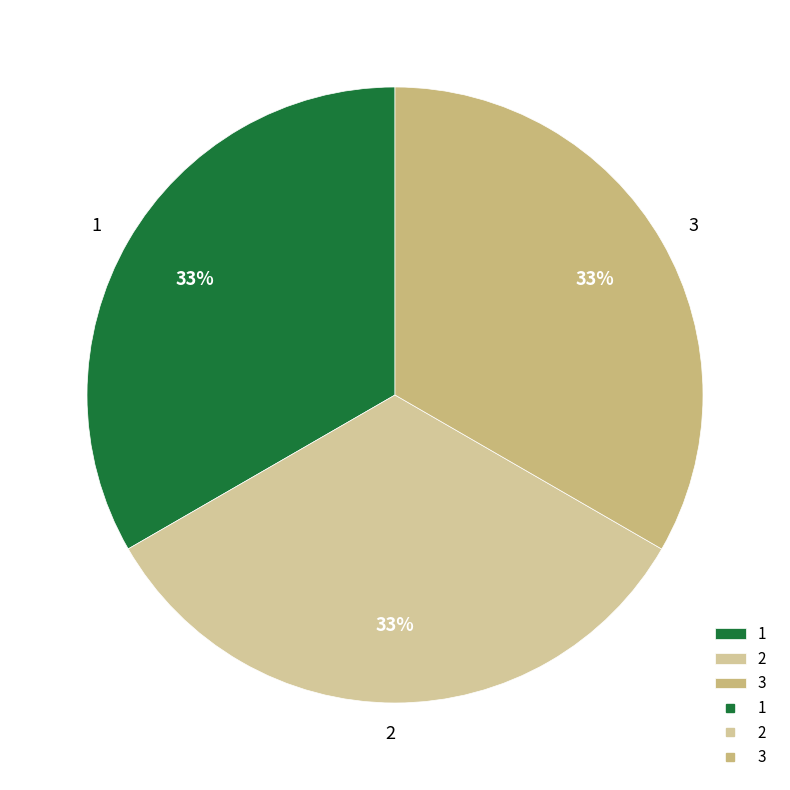

True or false: 2 accounts for 33% of the total.

True